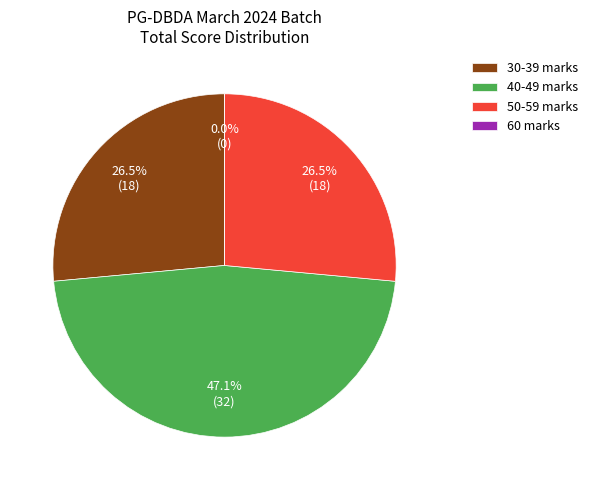

How many segments does this pie chart have?

4